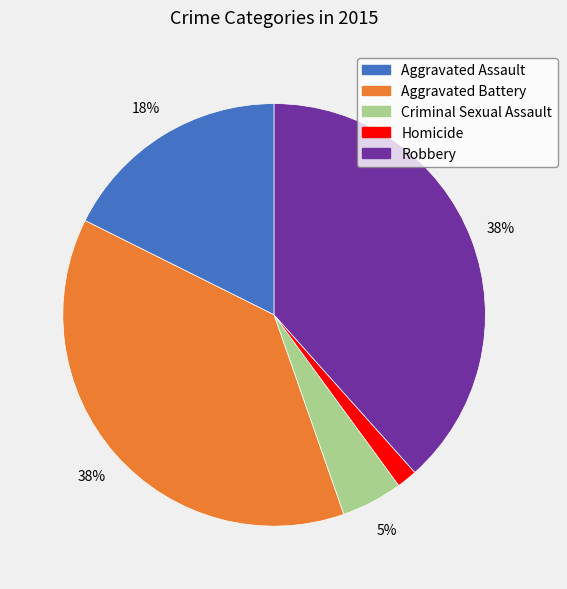

Does Aggravated Battery account for over 50% of the chart?

No